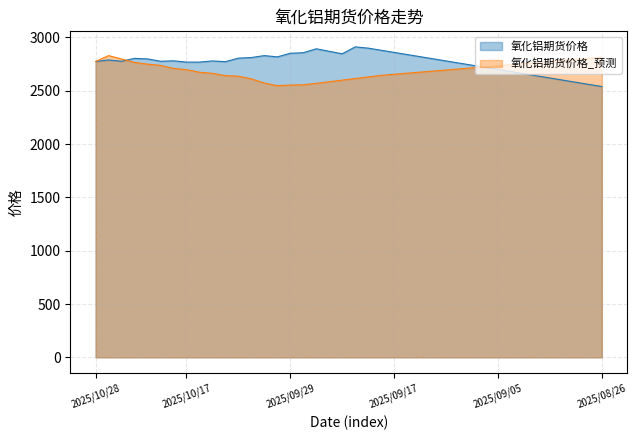

Which has a higher value, 2025/10/10 or 2025/10/15?

2025/10/10